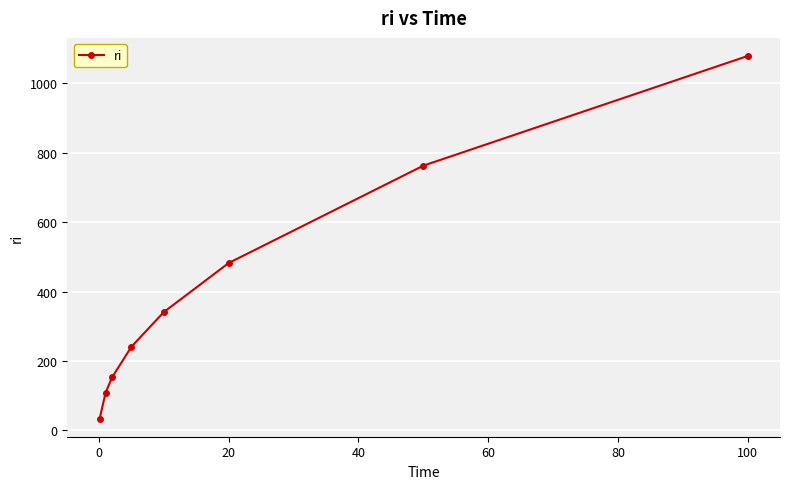

What is the maximum value shown in the chart?

1079.1